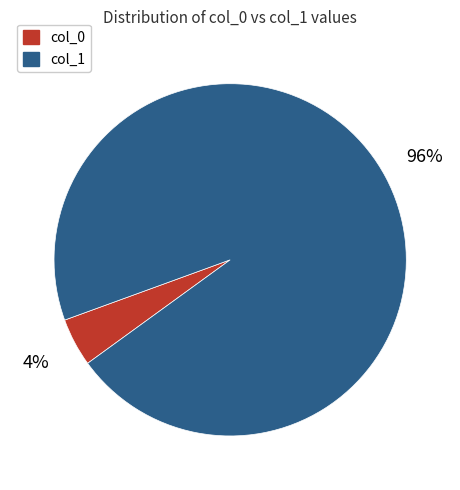

Is there any slice that represents more than half of the pie?

Yes